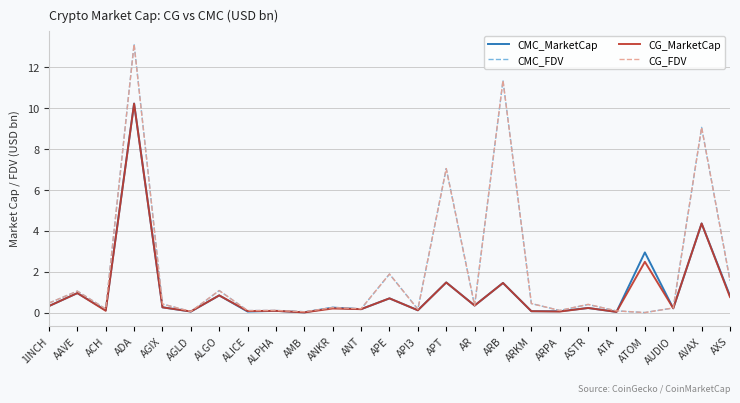

Where is the first local minimum for CMC_FDV?

ACH